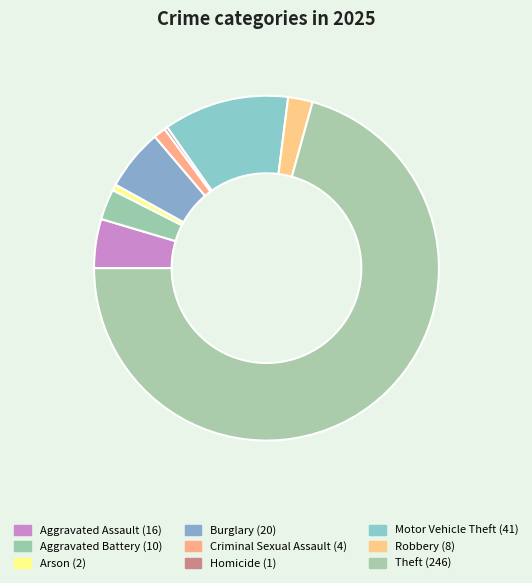

Count the number of slices in the pie.

9